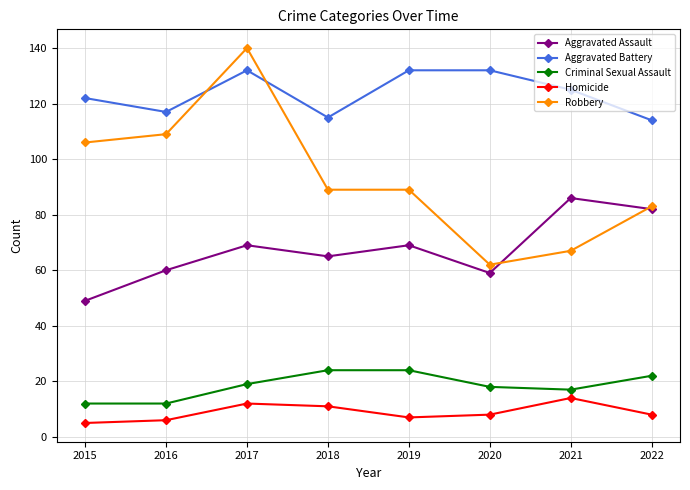

What is the minimum value shown in the chart?

5